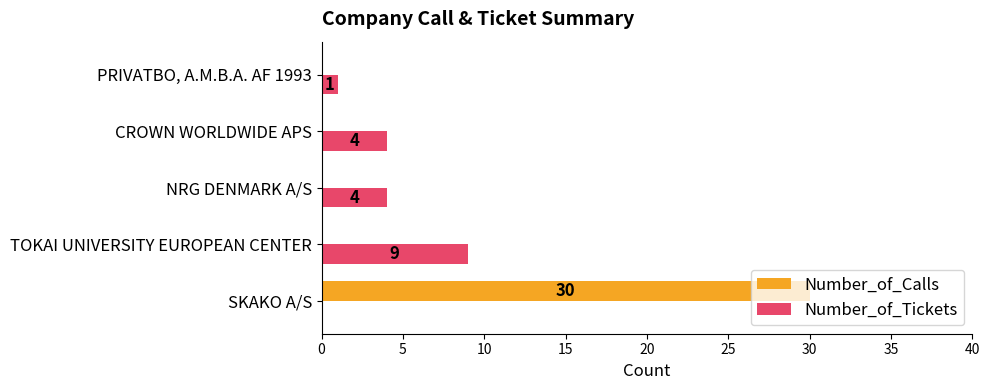

What are all the series names shown in the legend?

Number_of_Calls, Number_of_Tickets